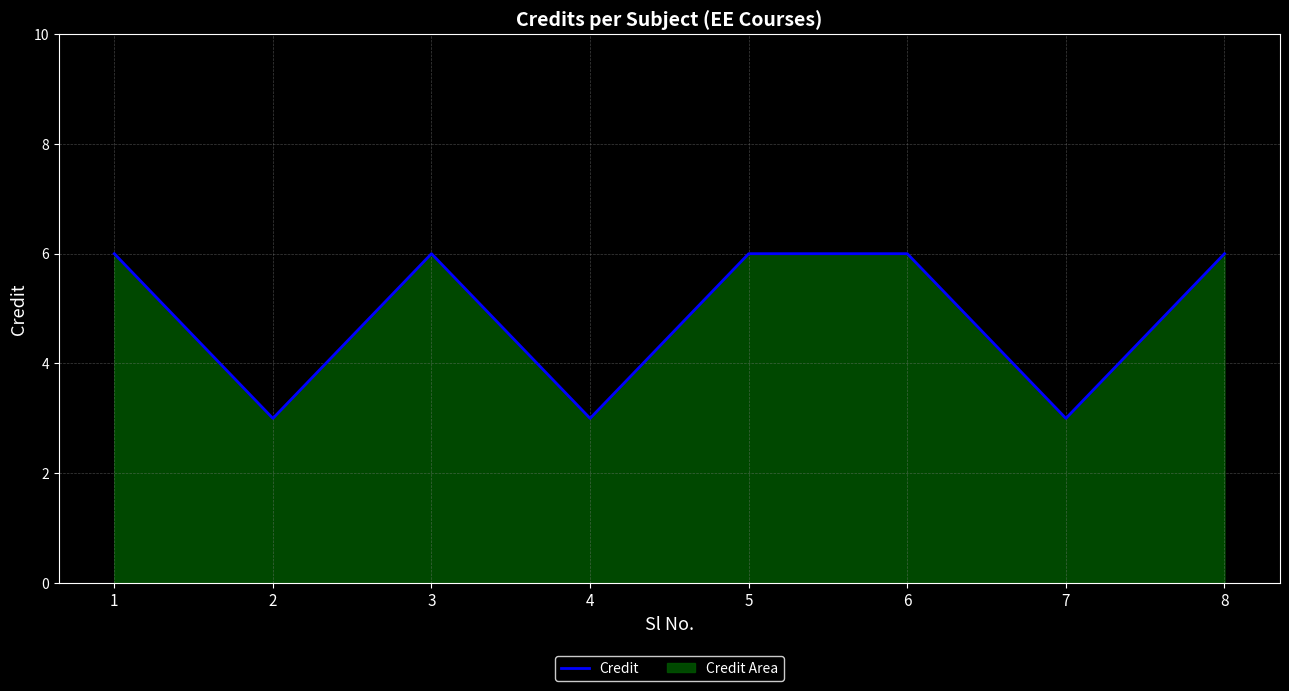

What is the value of the 8th point from the left?

6